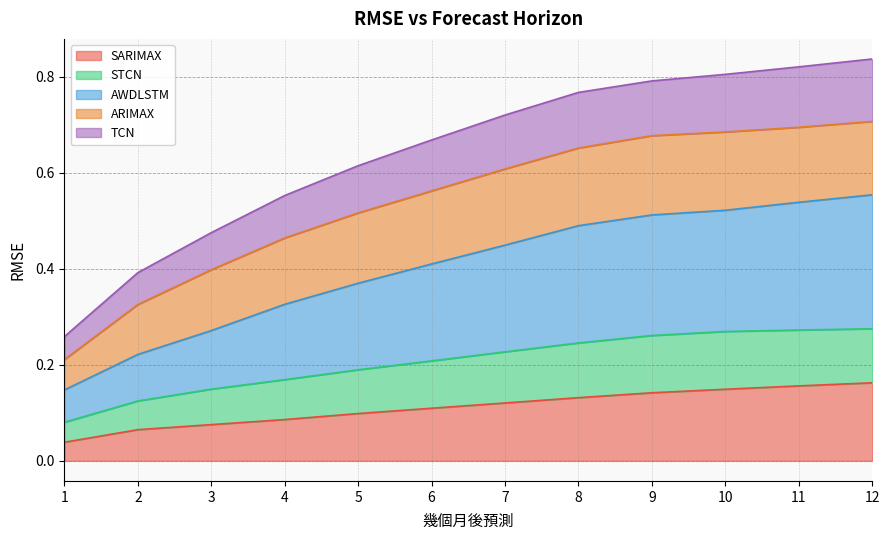

At which category is the sum across all series the highest?

12